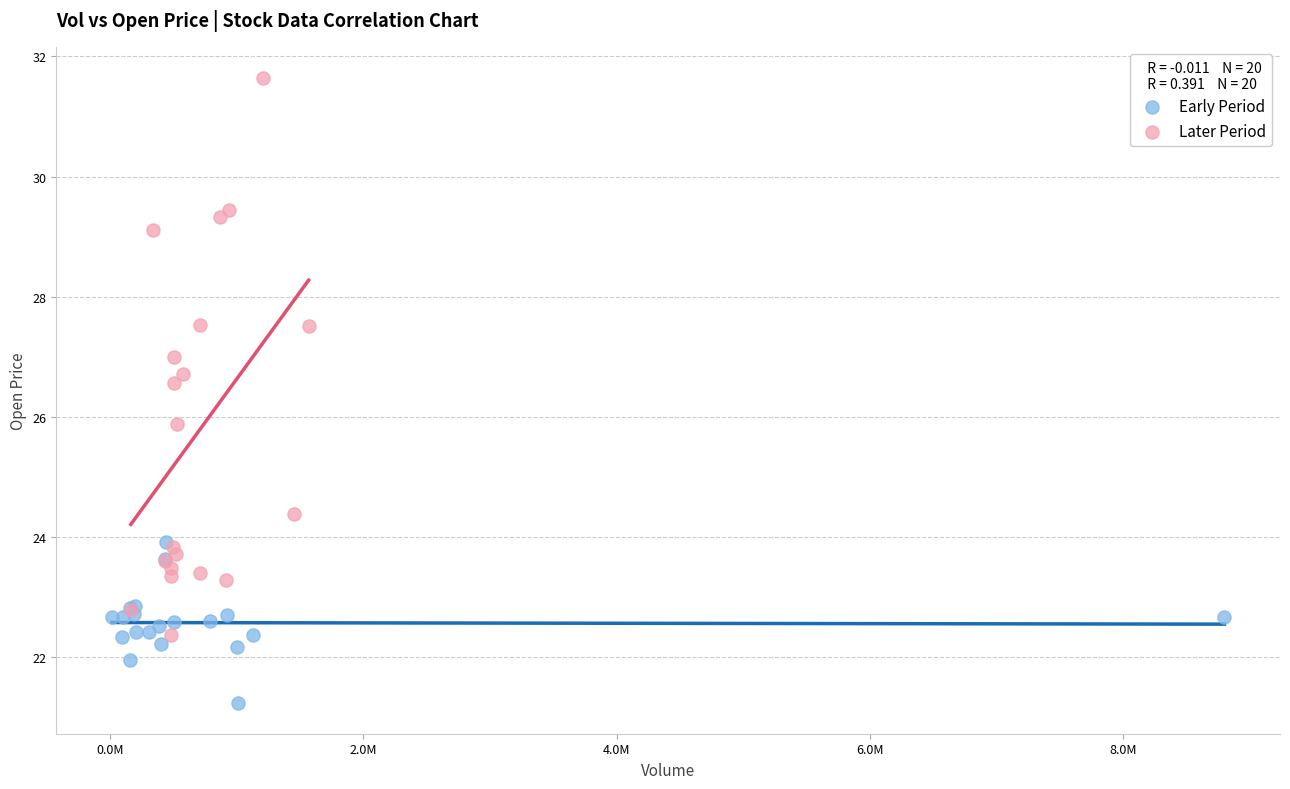

Which series has the widest spread of Y values?

Later Period